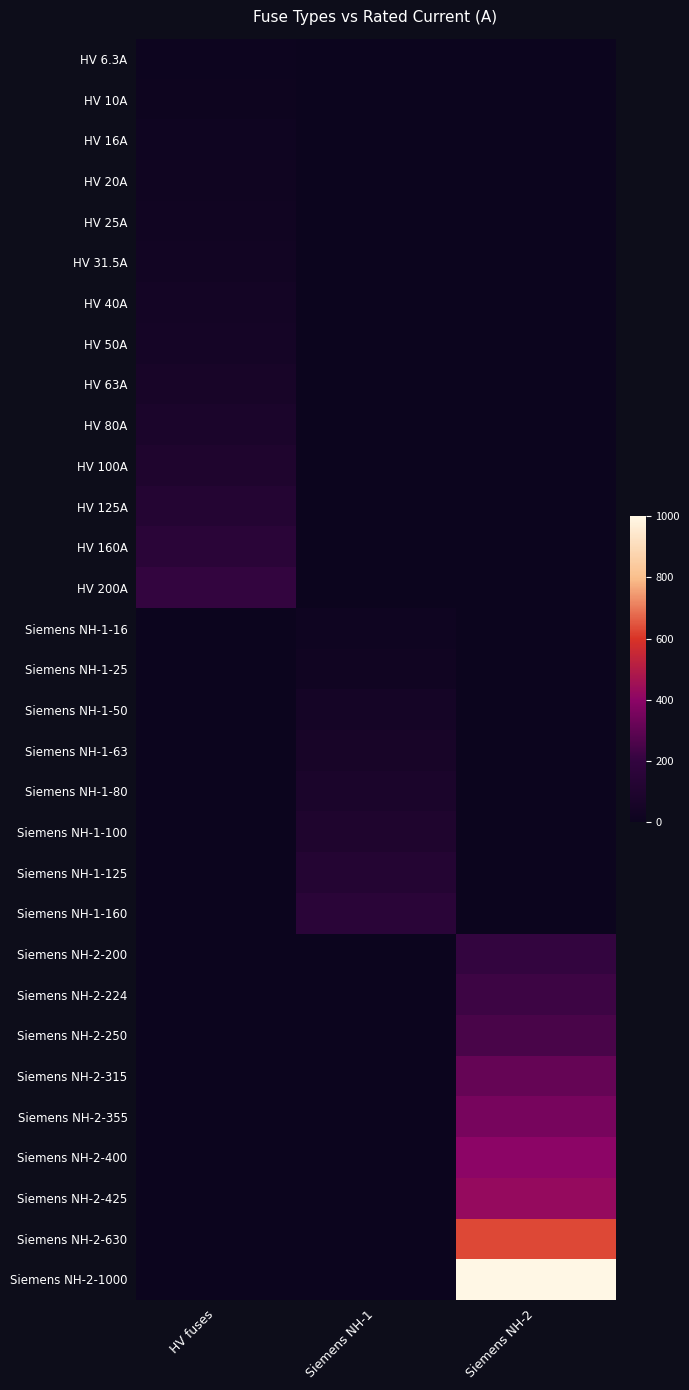

At which category is the sum across all series the highest?

Siemens NH-2